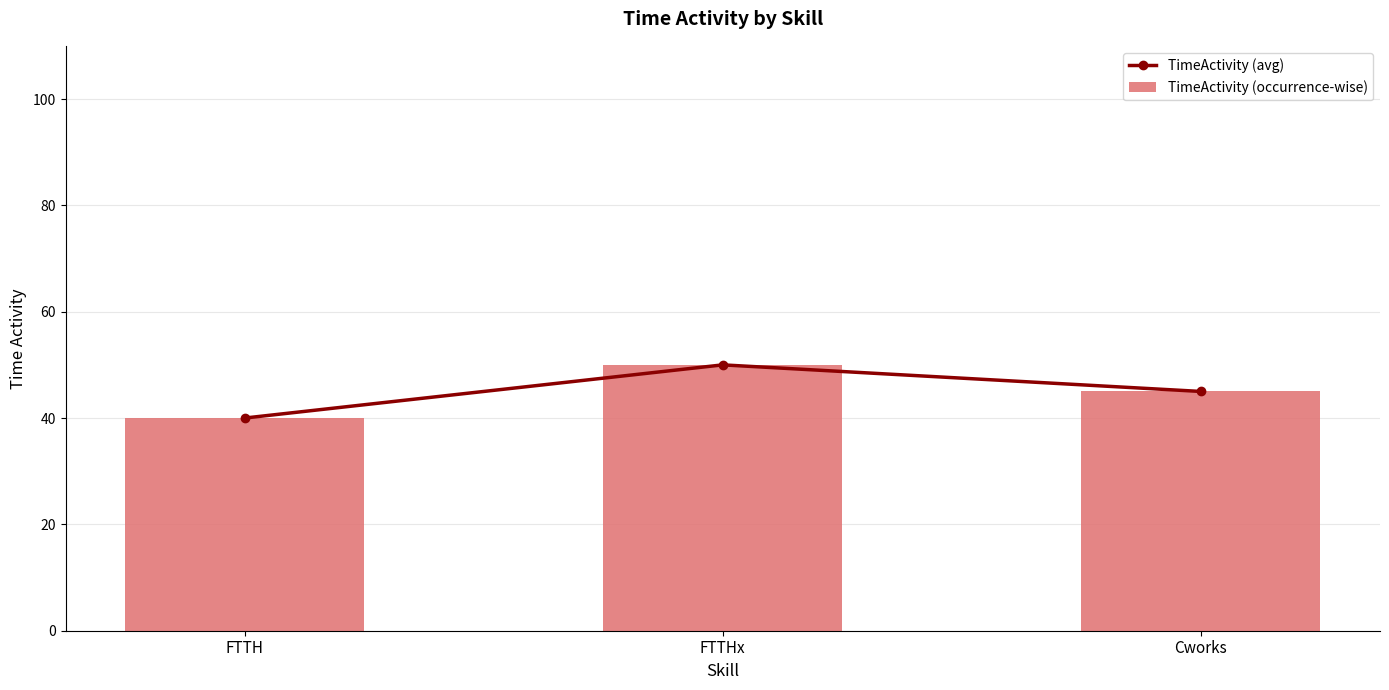

Between FTTH and FTTHx, which series saw the biggest shift?

TimeActivity (avg)